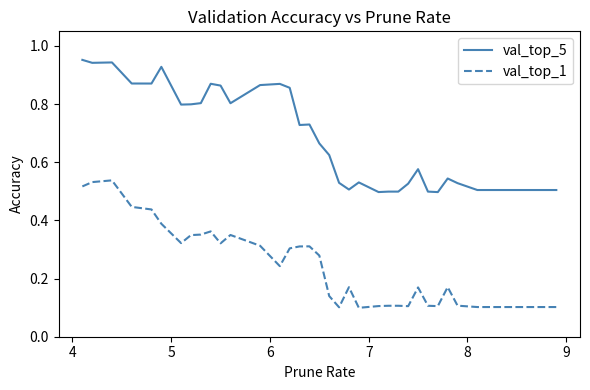

List the series in order of their overall mean, highest first.

val_top_5, val_top_1